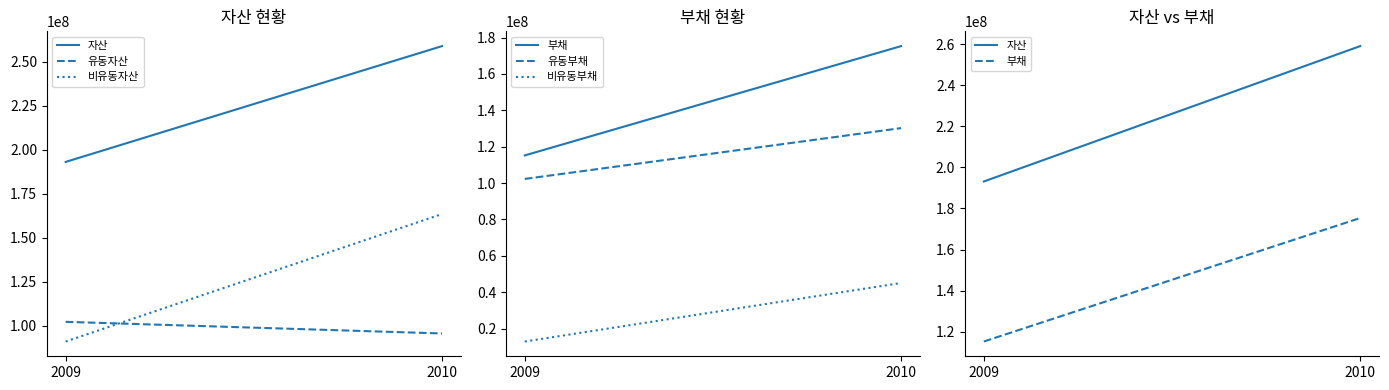

Which label corresponds to the largest value in the chart?

2010